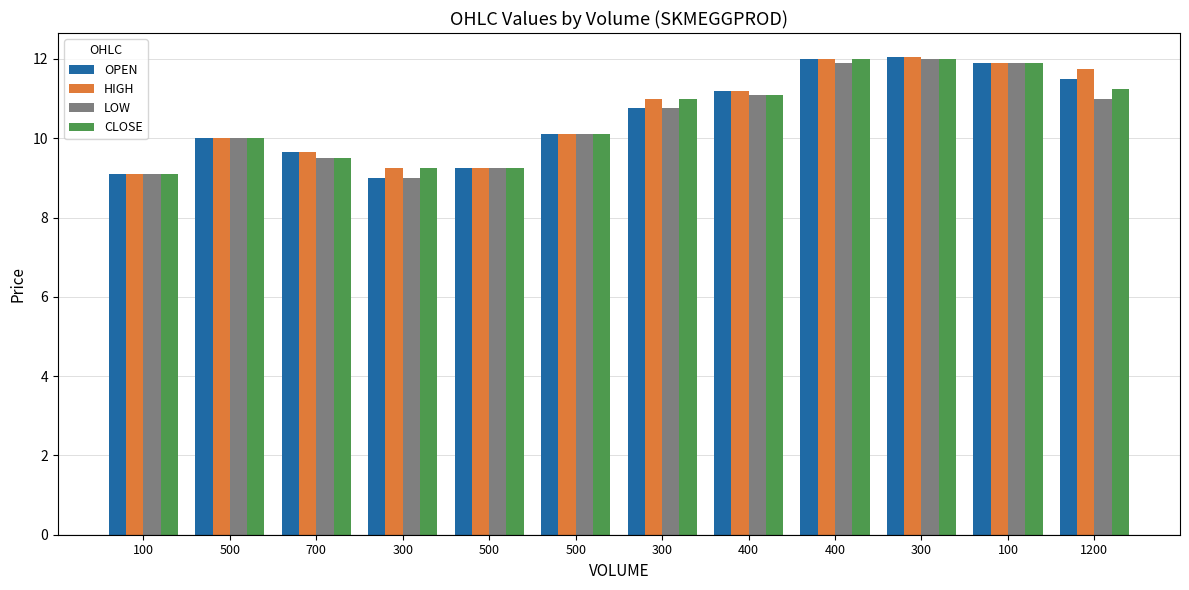

Count the number of categories in the chart.

12